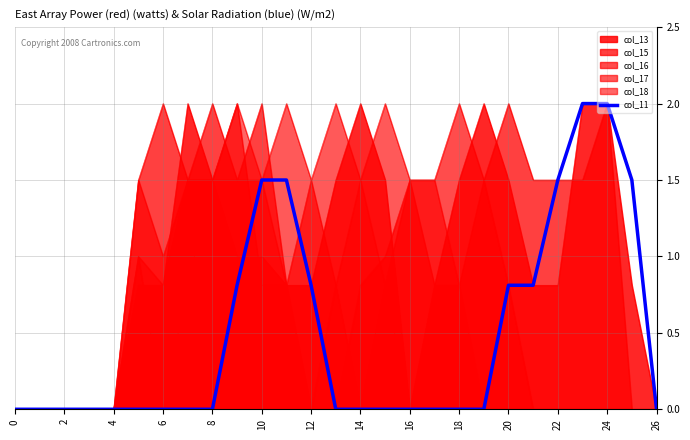

At which label is the value closest to 1?

18